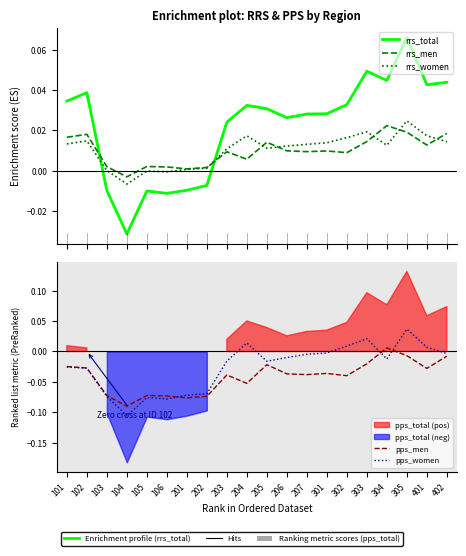

Is it true that rrs_total equals 0.0 at 207?

False